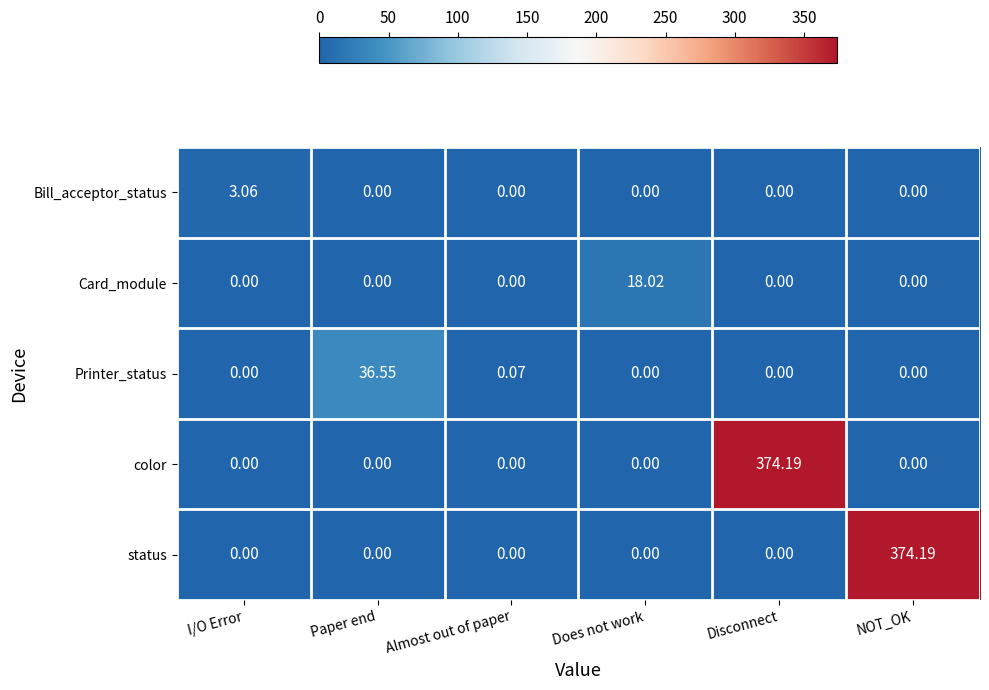

At how many categories does at least one series exceed 28?

3